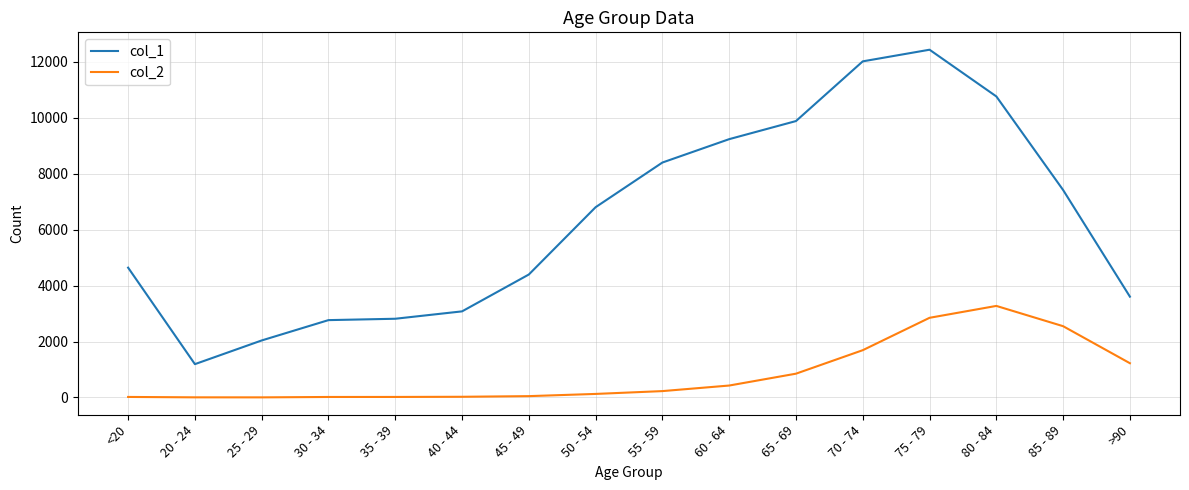

What is the average value of the col_2 series?

834